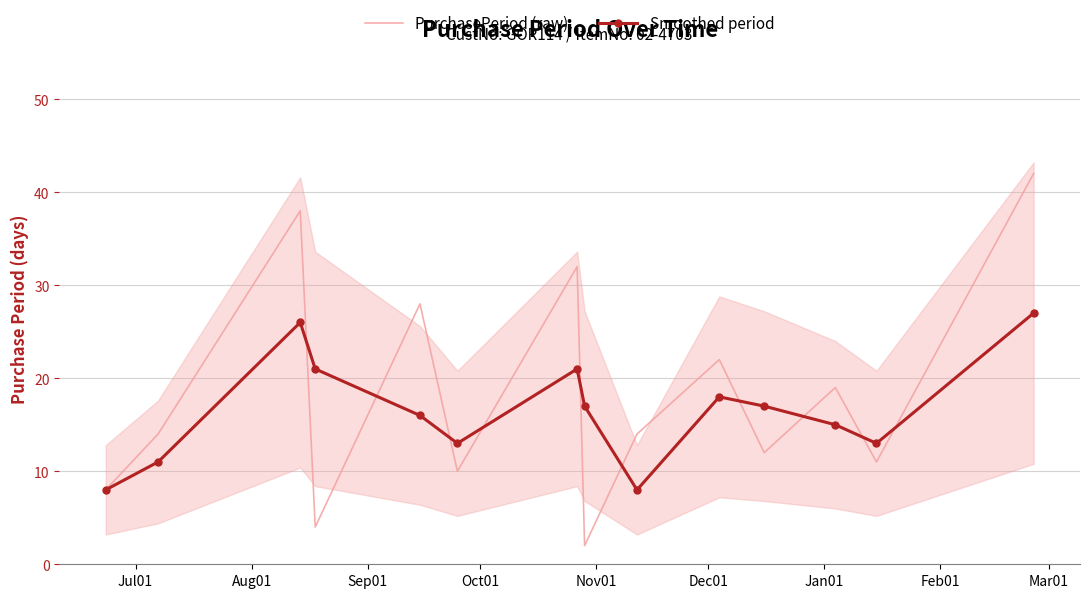

What is the difference between the second highest and second lowest values in the Smoothed period series?

18